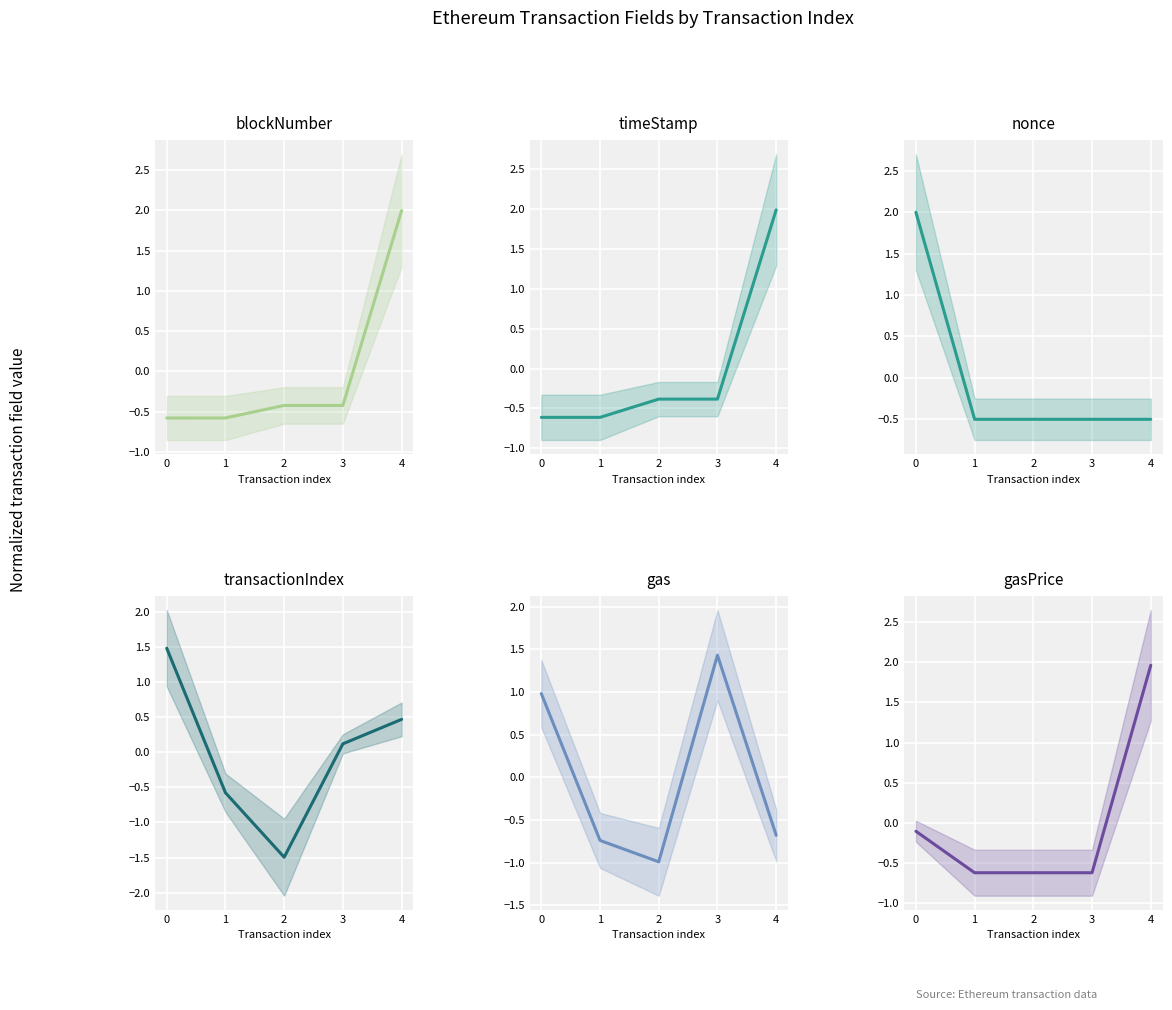

How many intersections are there between timeStamp and blockNumber?

2